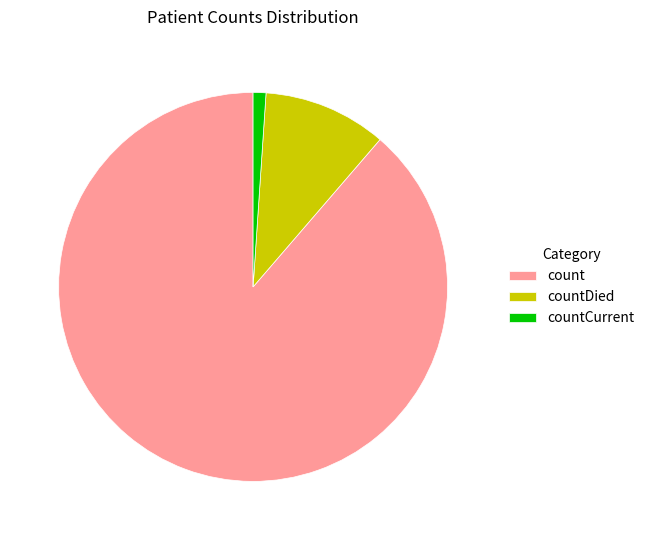

How many slices are in this pie chart?

3